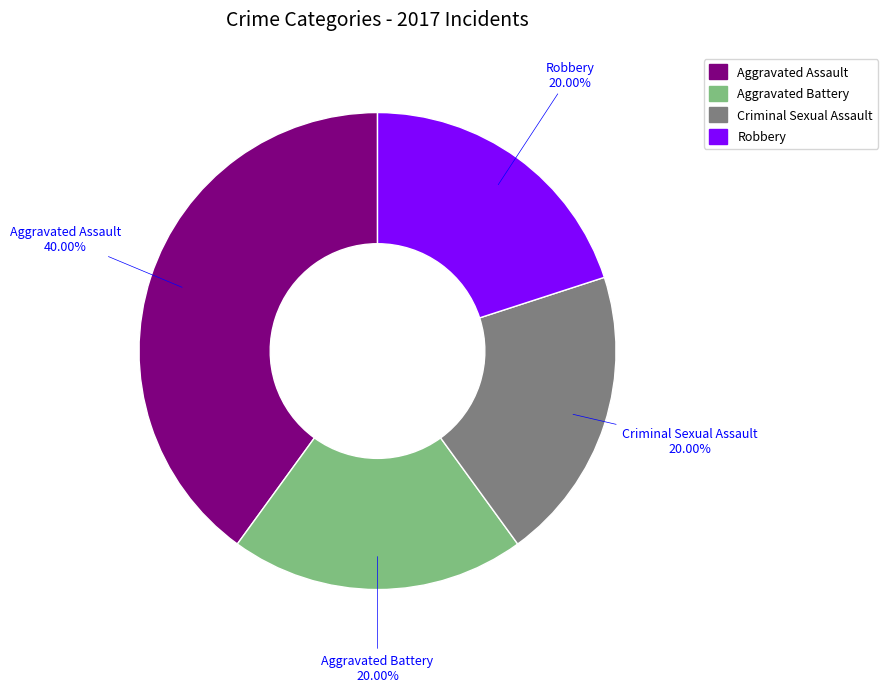

Is it true that Aggravated Assault is 34% of the pie?

False